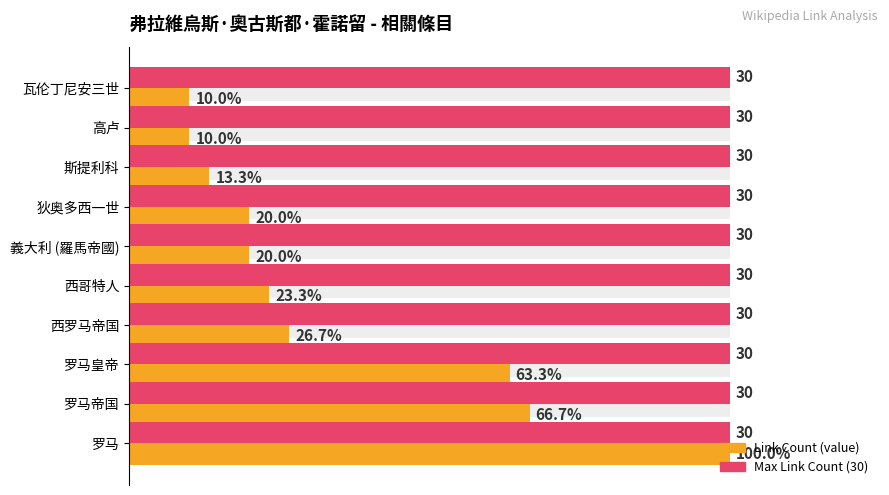

Count the number of data series in this chart.

2